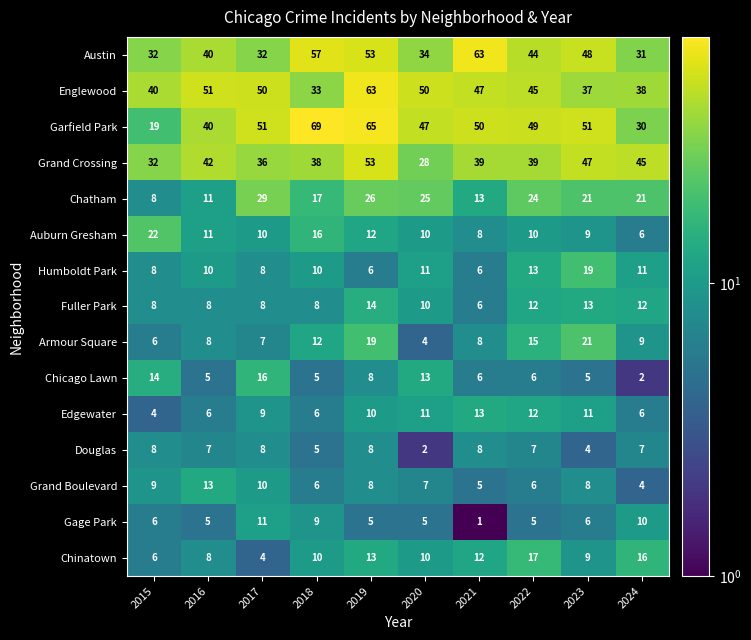

How many categories are shown in the chart?

10